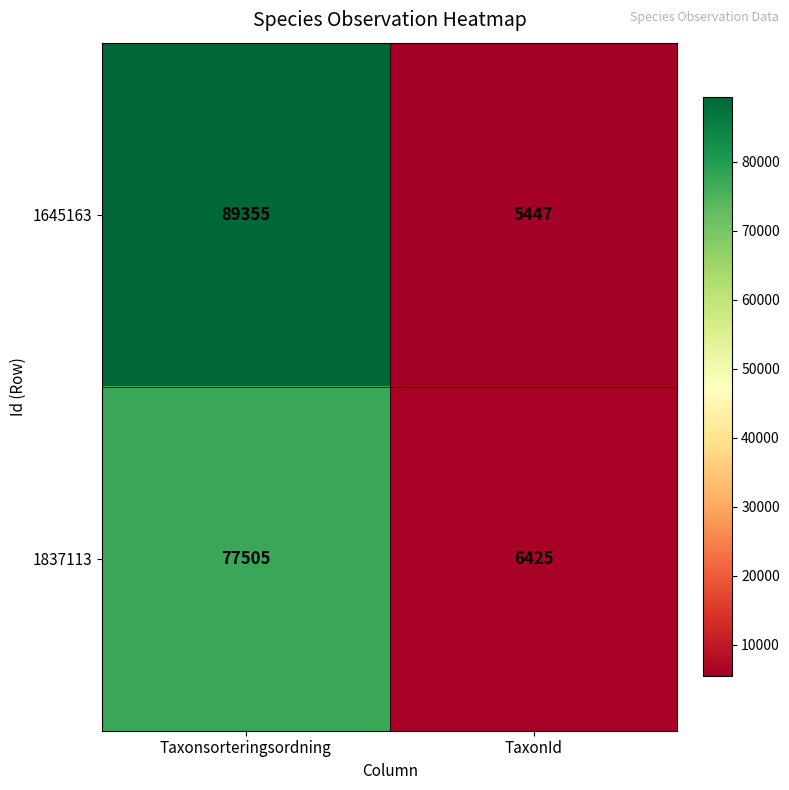

Which series has the largest range (max minus min)?

1645163